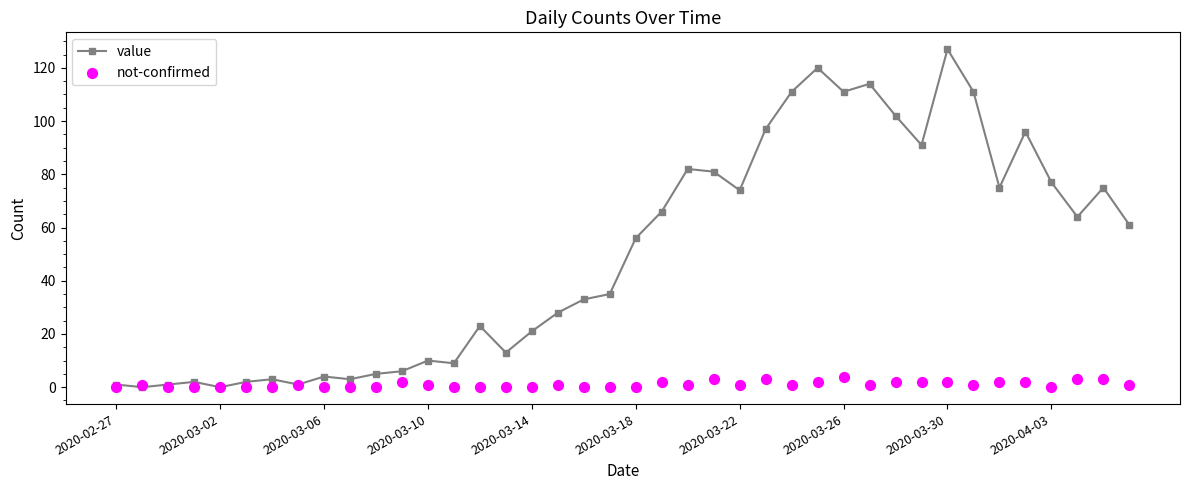

Is it true that value equals 74 at 2020-03-22?

True